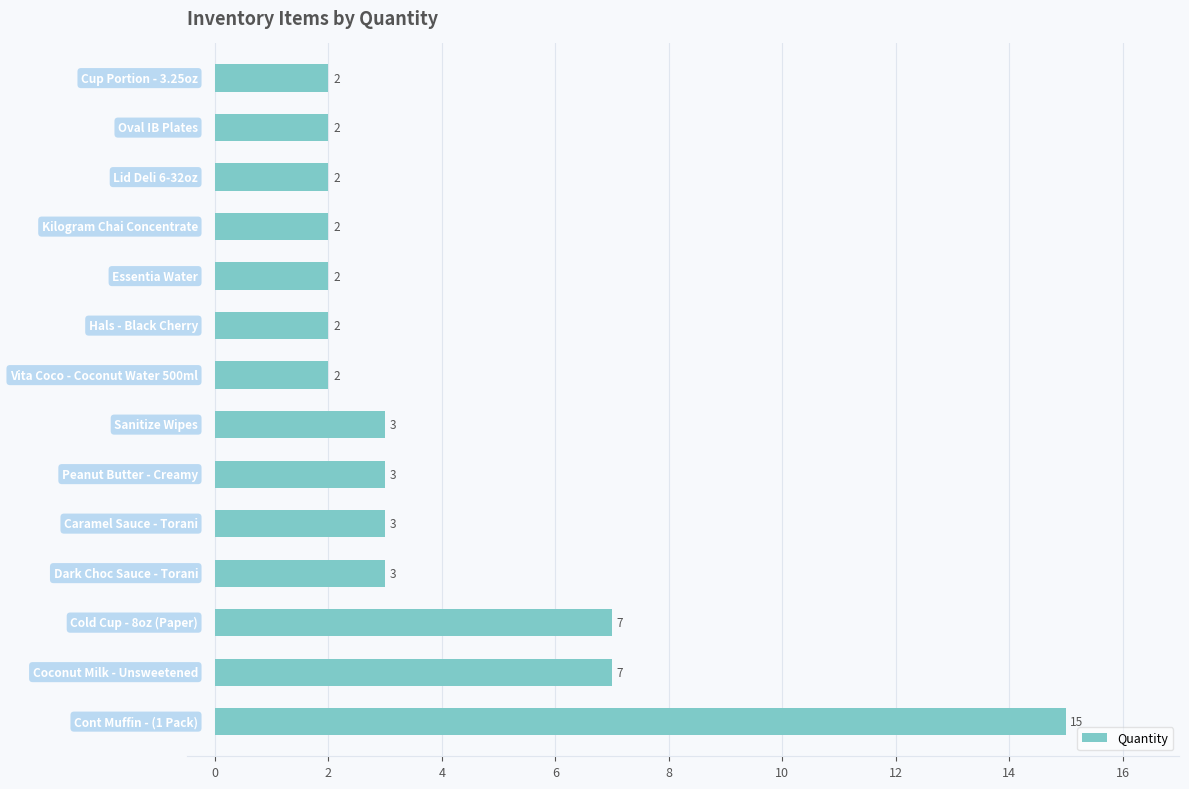

What is the maximum value shown in the chart?

15